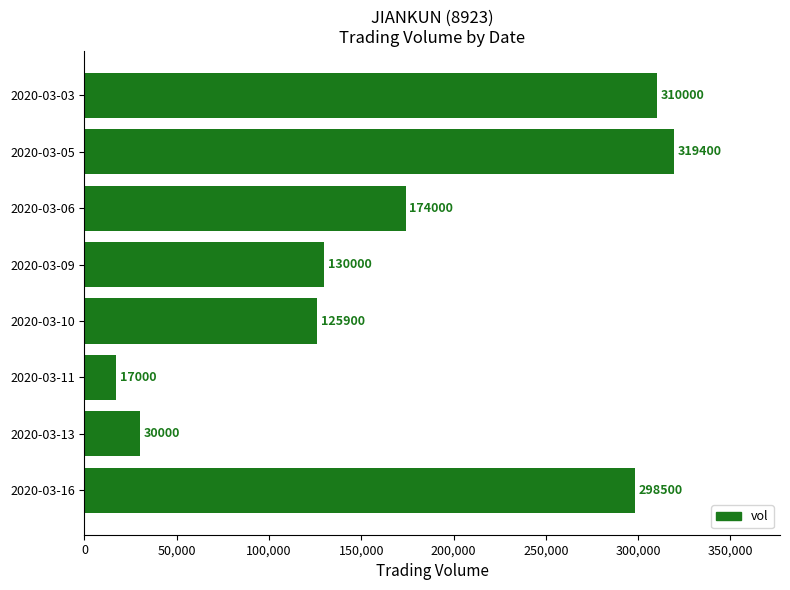

Reading bottom to top, list all the values displayed in this chart.

2020-03-16=298500	2020-03-13=30000	2020-03-11=17000	2020-03-10=125900	2020-03-09=130000	2020-03-06=174000	2020-03-05=319400	2020-03-03=310000